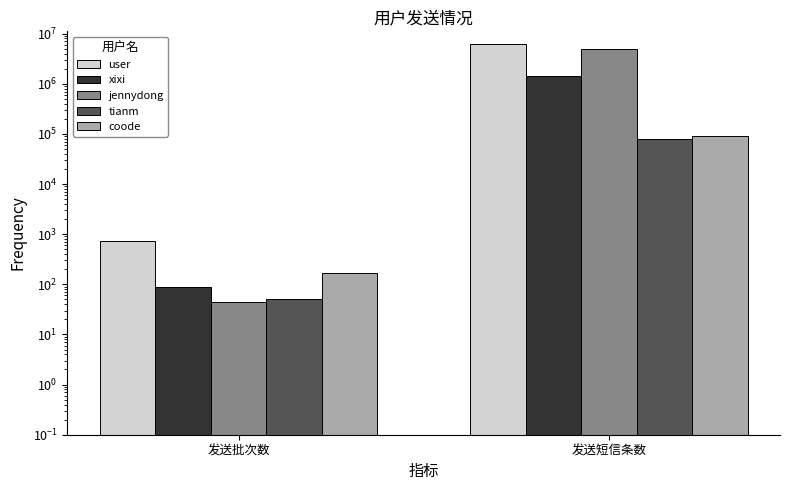

At which label does tianm reach its minimum?

发送批次数